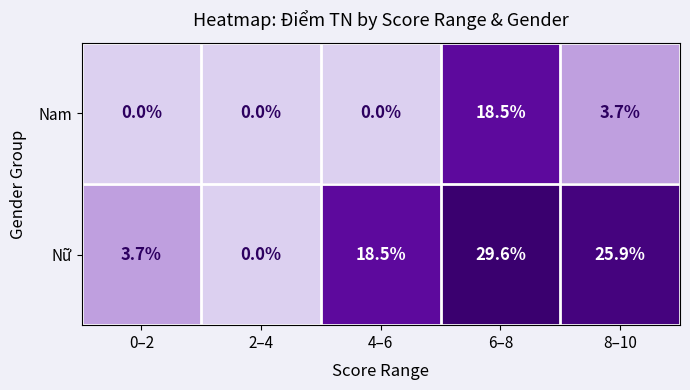

What is the total value across all series at 6–8?

48.1